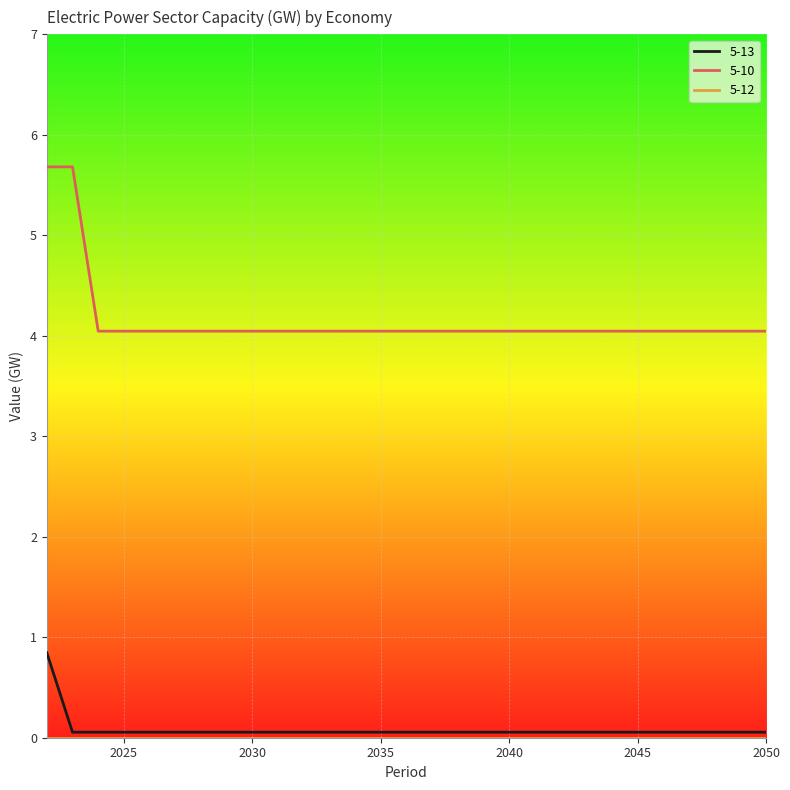

Which series has the widest spread of values?

5-10